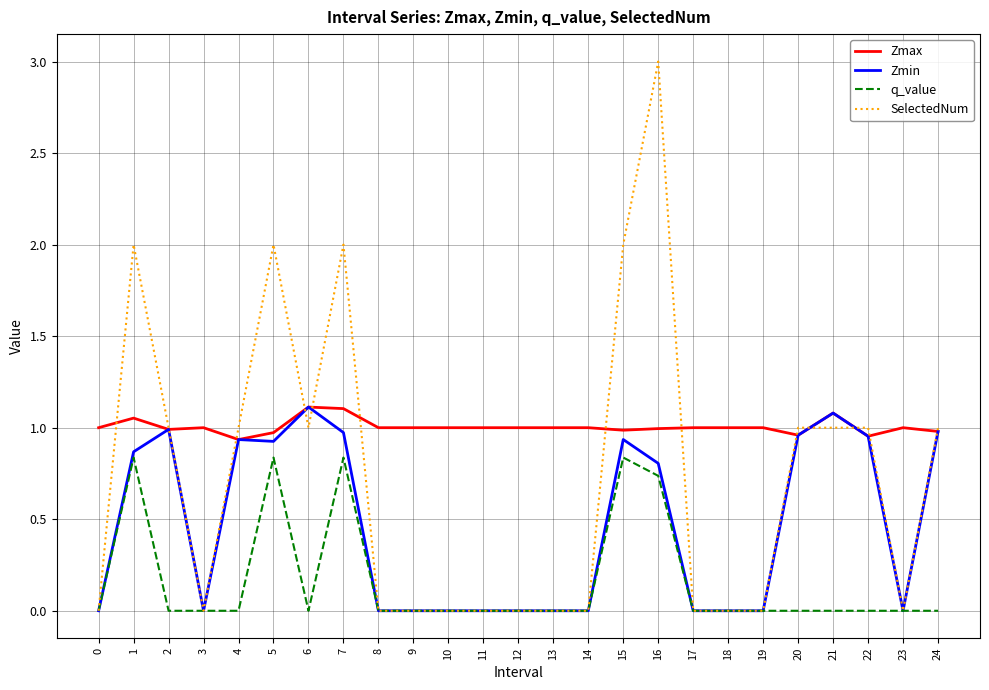

Which category has the highest value across all series?

16